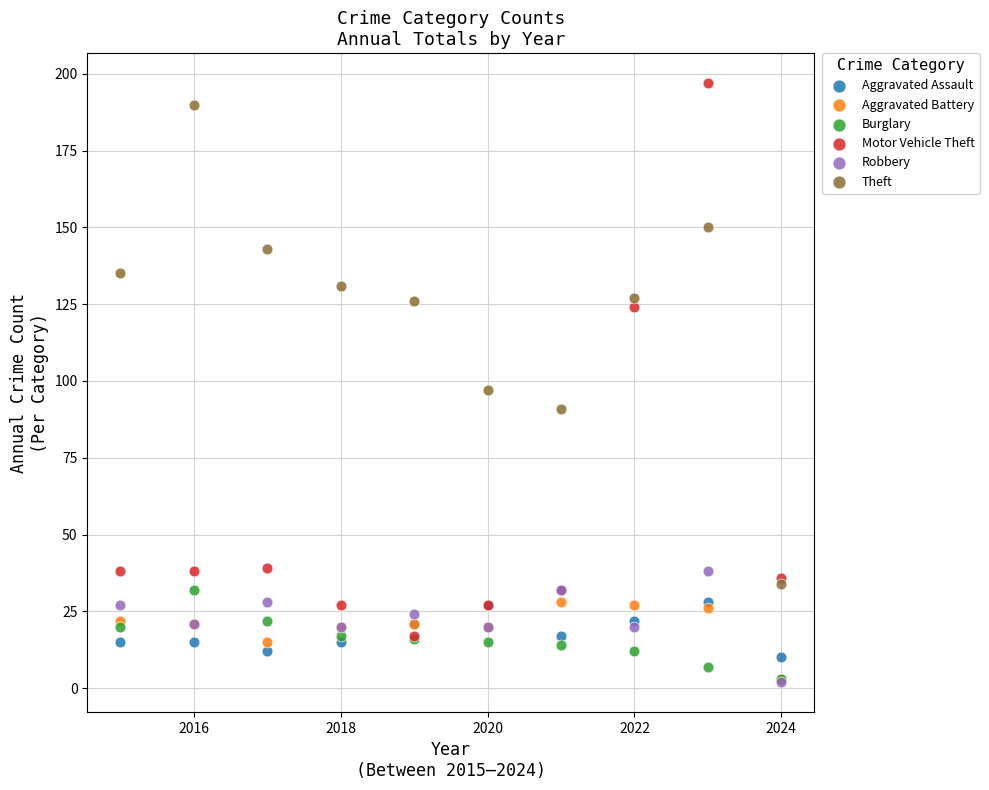

In the Motor Vehicle Theft series, what Y value is closest to 107?

124